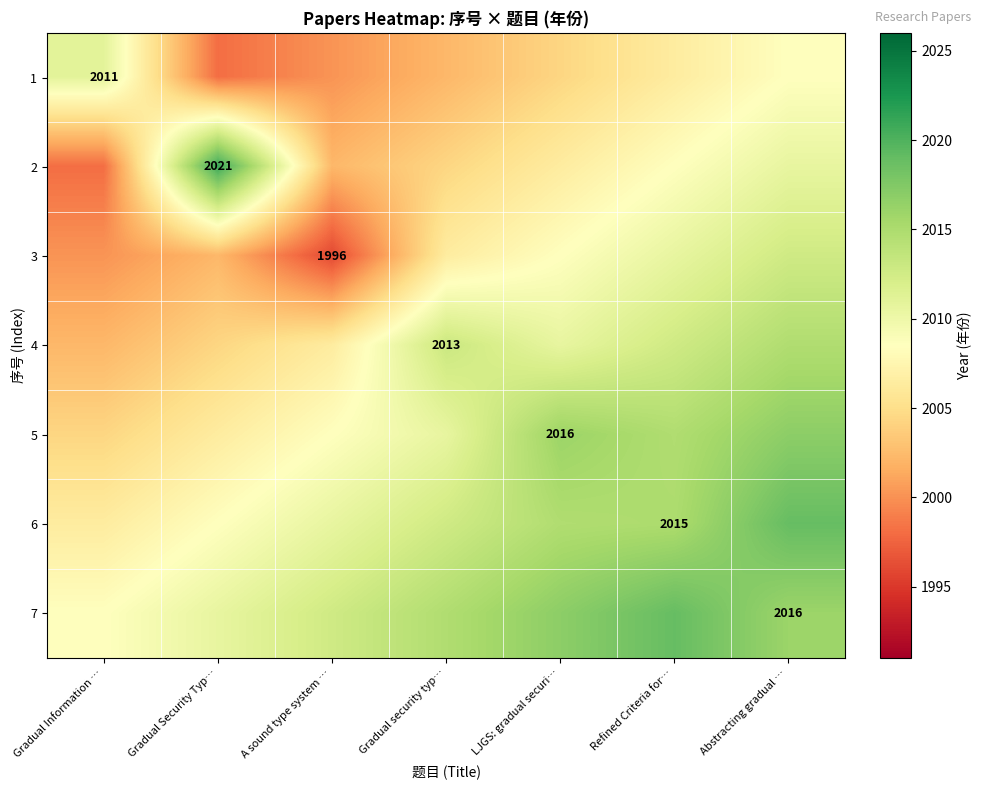

True or false: 3 has a value of 1323.9 at LJGS: gradual securi….

False